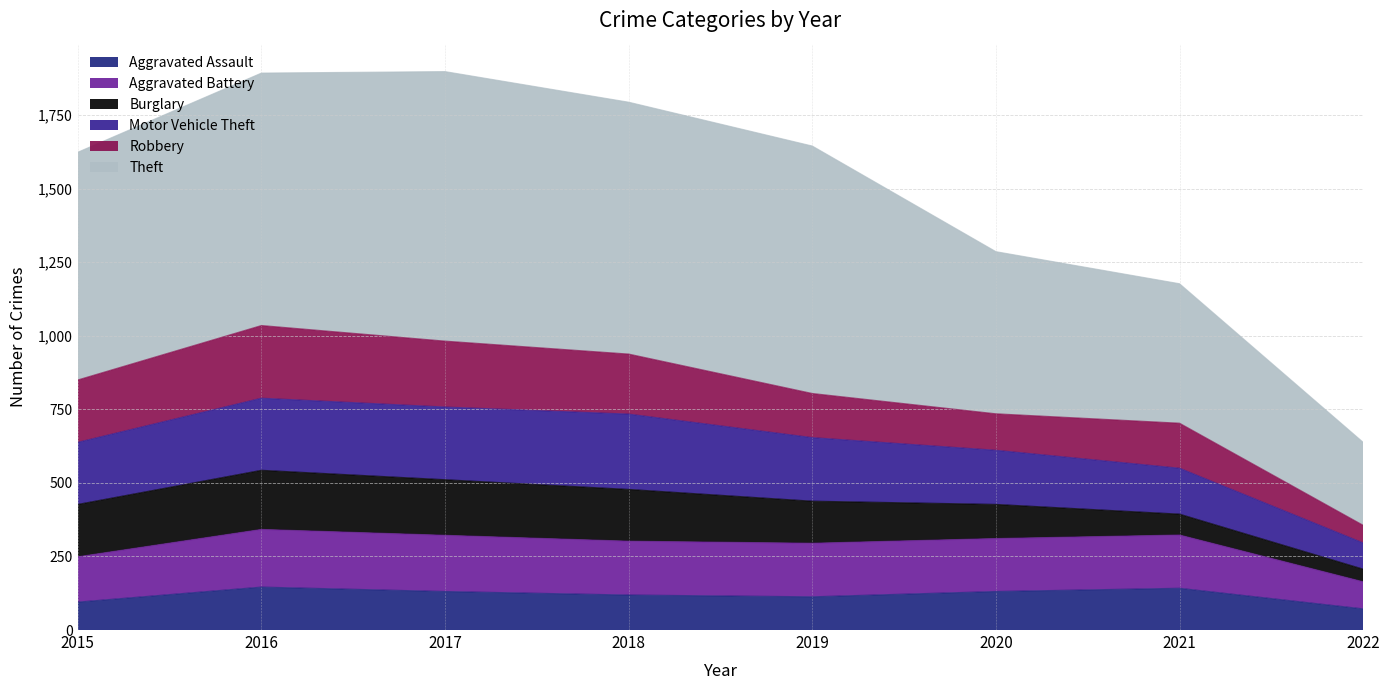

What is the highest value of the Aggravated Assault series?

146